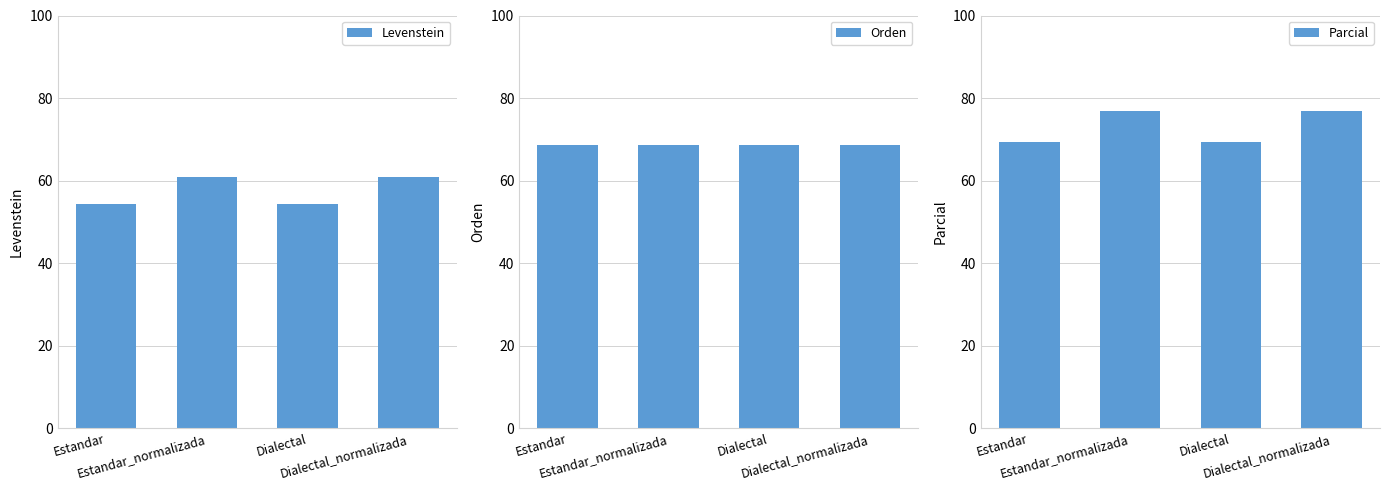

How many bars are there in total?

12